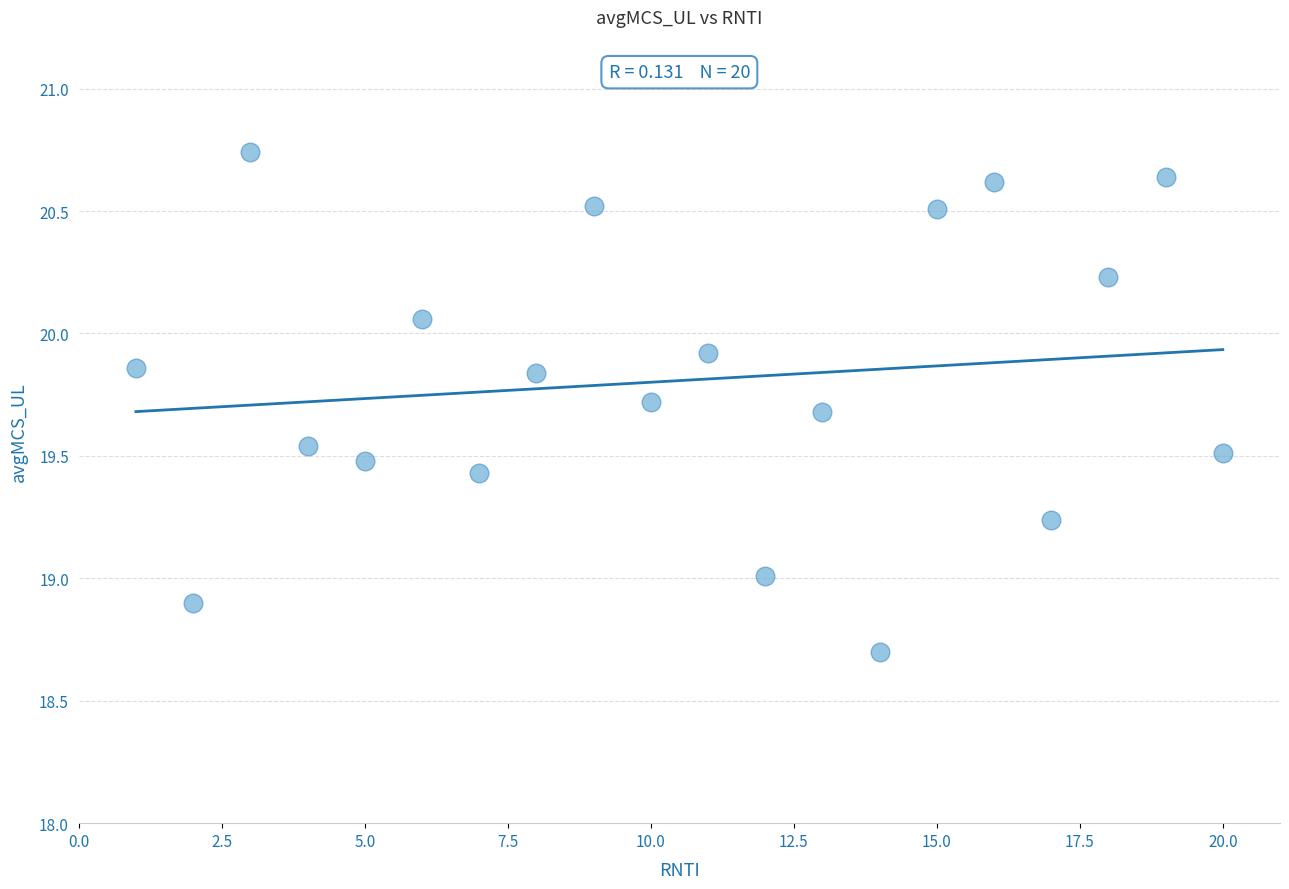

What is the range of Y values (max minus min)?

2.0